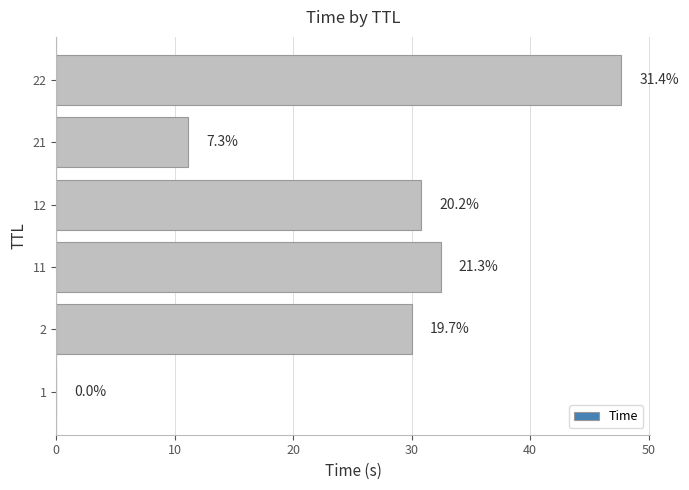

Are the bars grouped side by side (vs. stacked)?

No